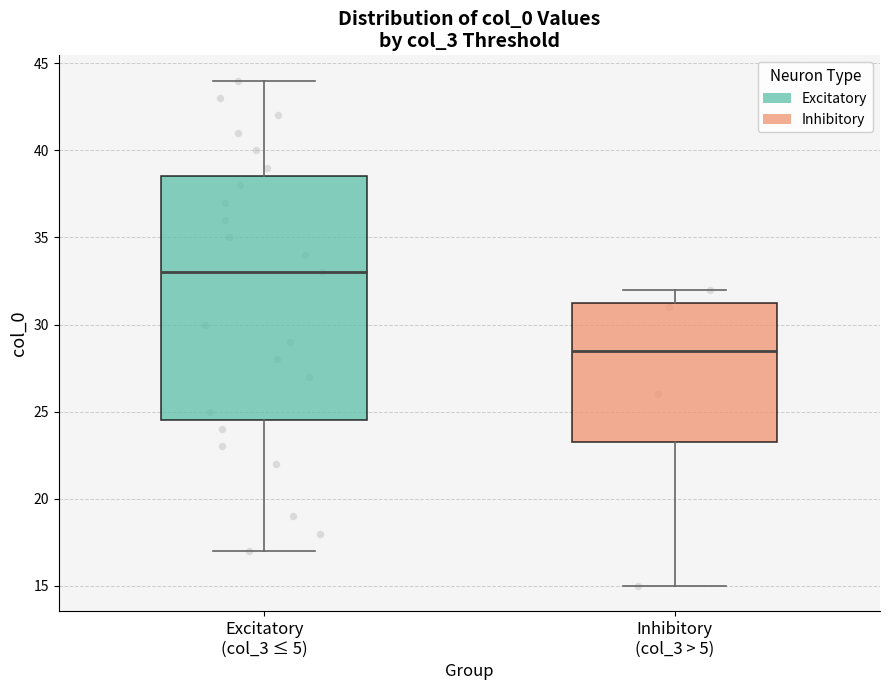

Where does the upper whisker of the box for Excitatory (col_3 ≤ 5) end on the y-axis? The values are not printed on the chart, so give them approximately, as read against the axis.

44.0